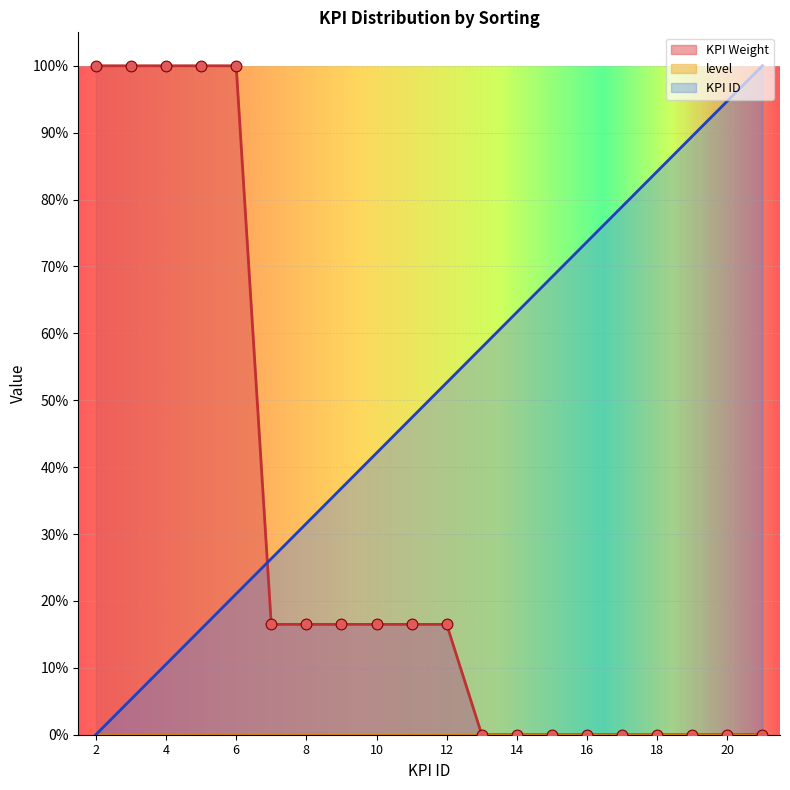

Which series contains the lowest Y value?

KPI Weight